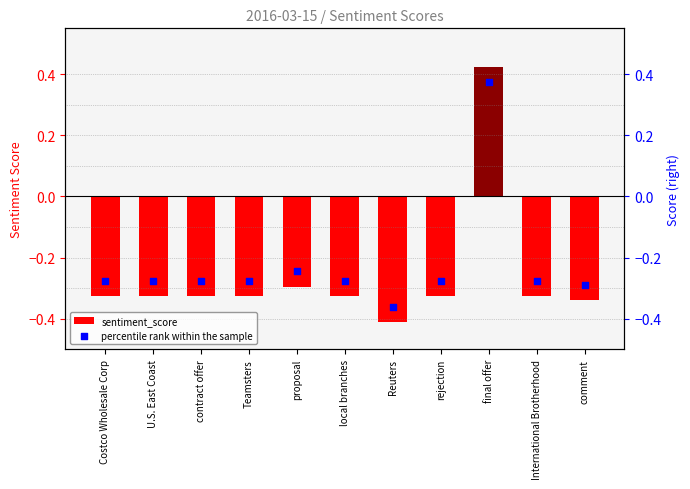

What is the total value across all series at rejection?

-0.6